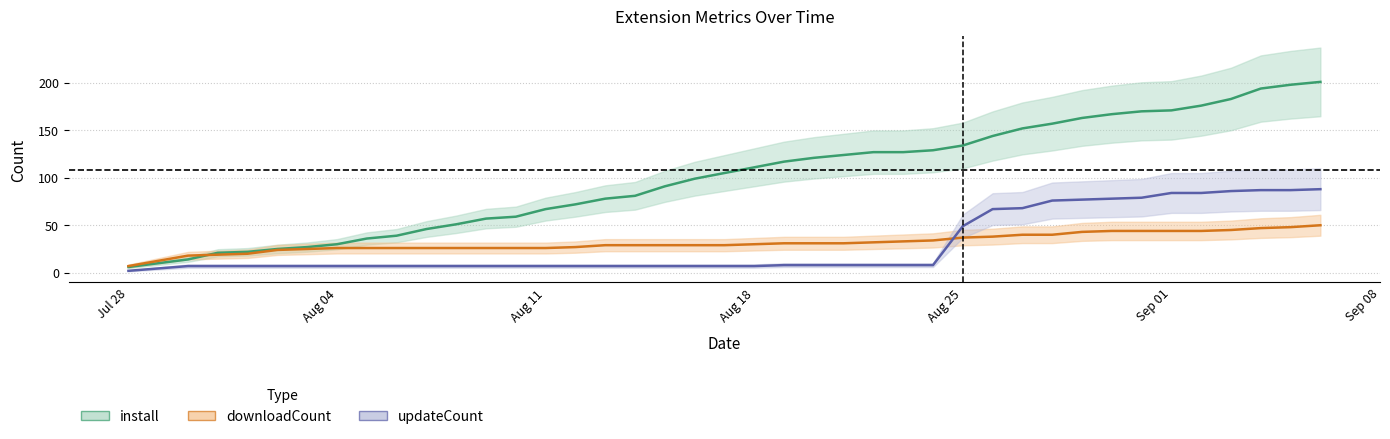

The value of updateCount at 2025-08-31 is 79. True or false?

True